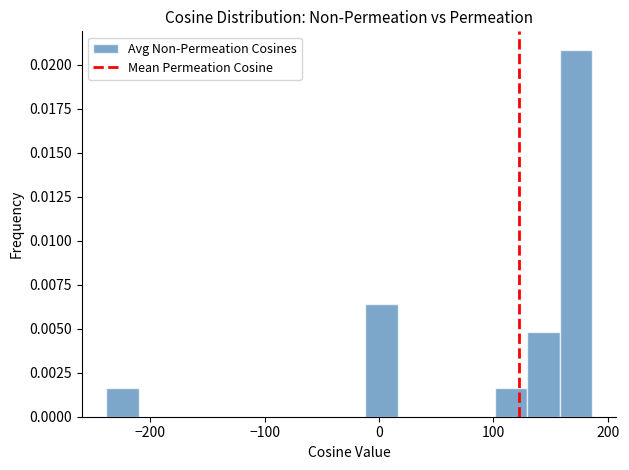

Around what value on the x-axis is the tallest bar? Give the approximate position of its centre, as read against the axis.

170